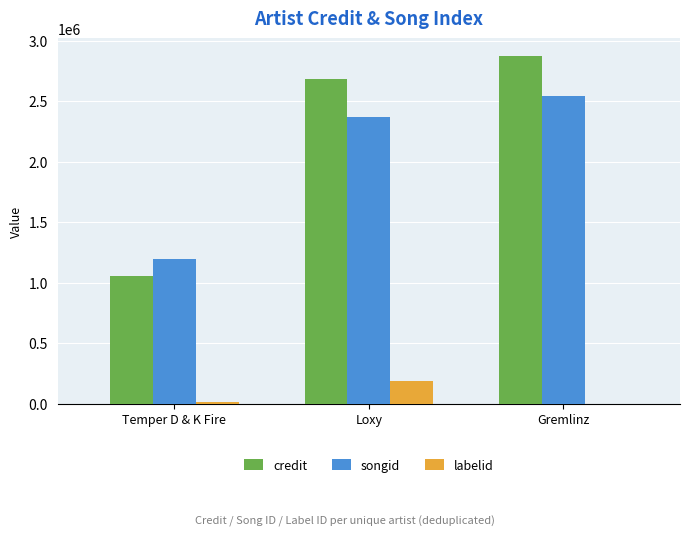

Where is credit nearest to the value 1968064?

Loxy